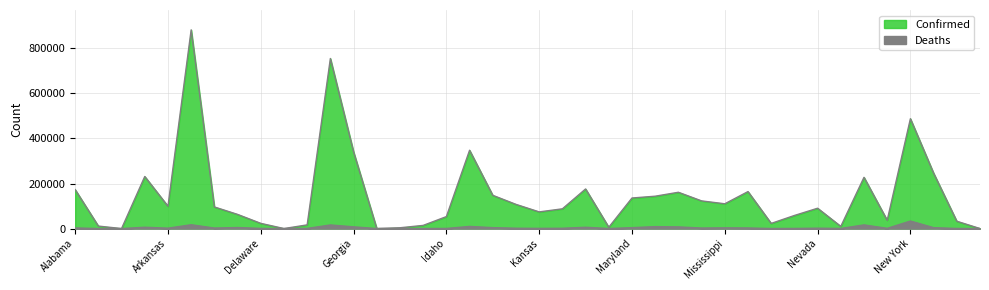

The value of Deaths at Missouri is 2609. True or false?

True